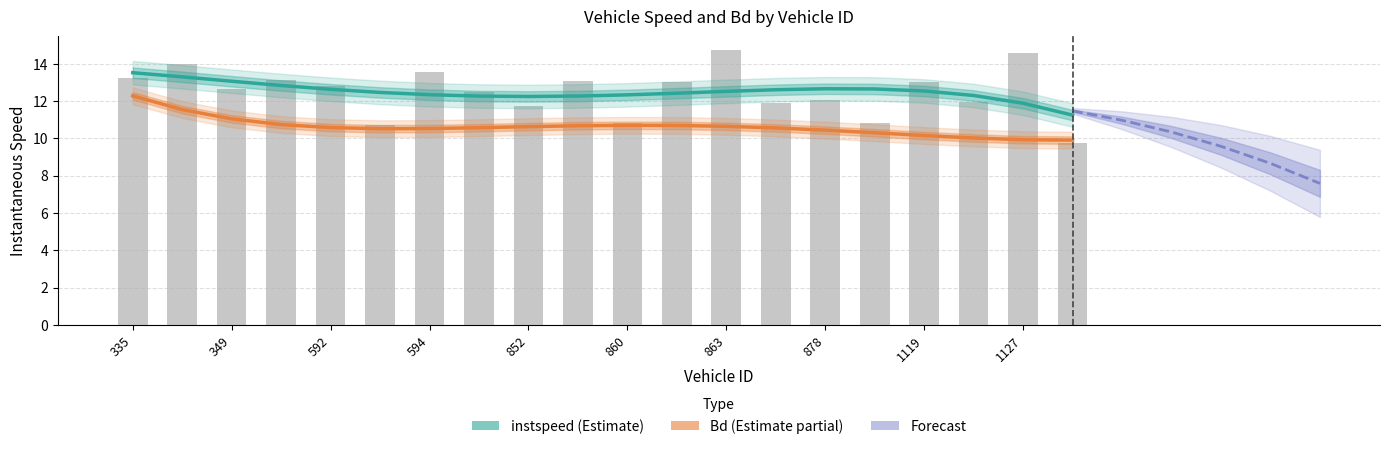

Does the chart contain stacked bars?

No